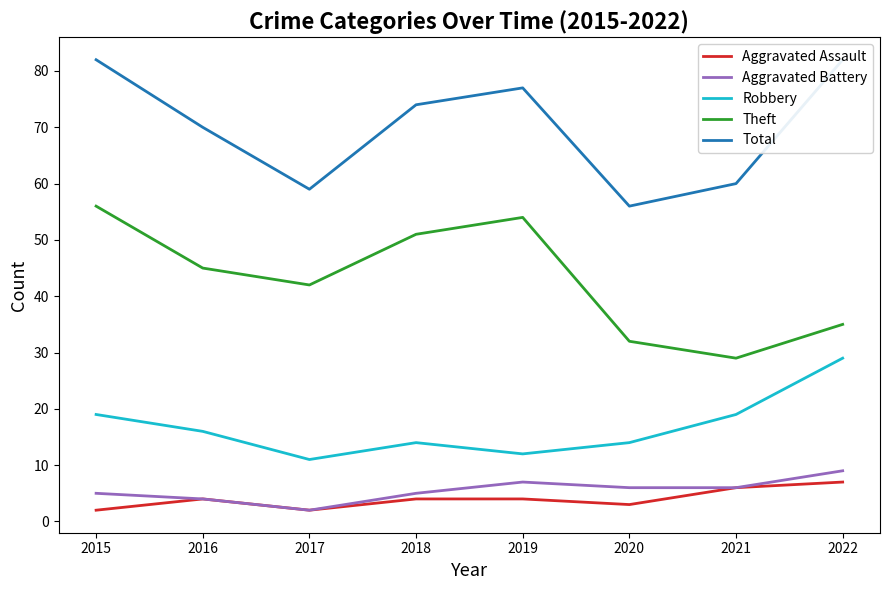

True or false: Total and Theft cross at least once.

False